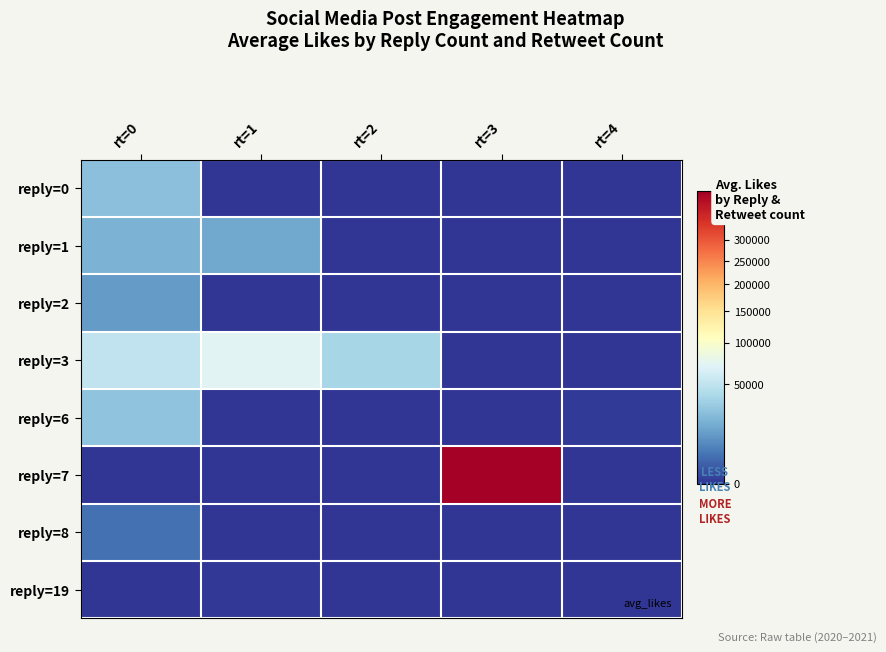

How many data points does each series have?

5